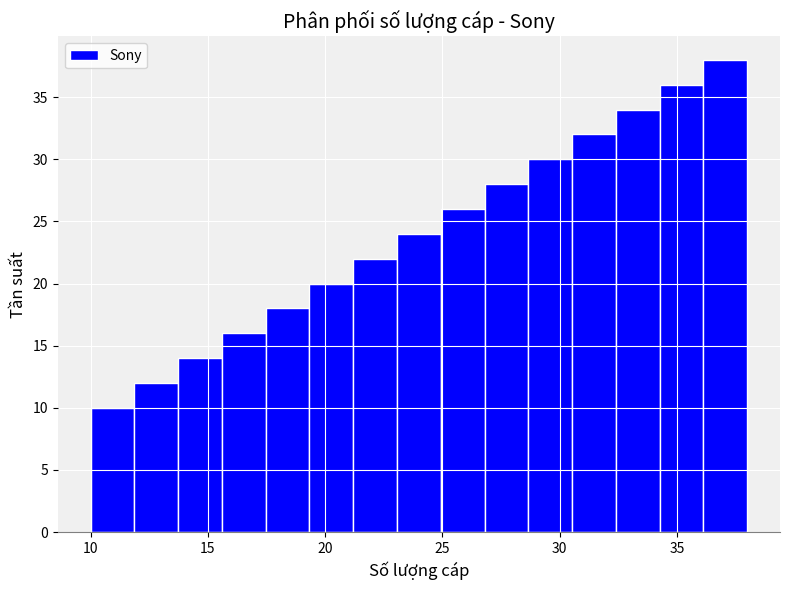

Around what value on the x-axis is the tallest bar? Give the approximate position of its centre, as read against the axis.

37.0